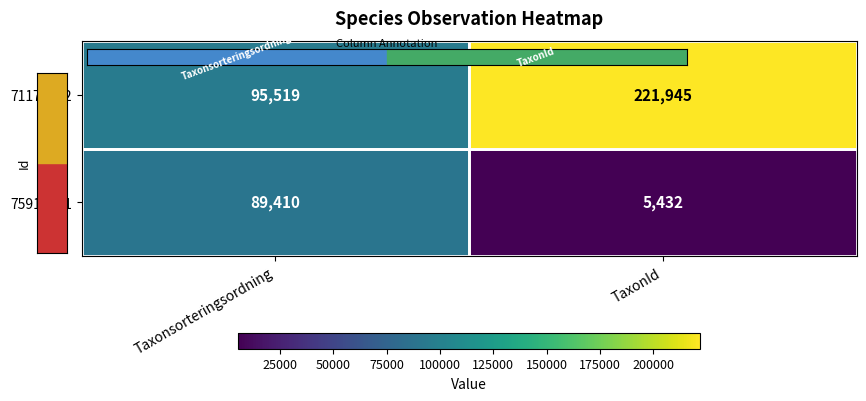

What is the difference between the maximum and minimum values in the 75910661 series?

83978